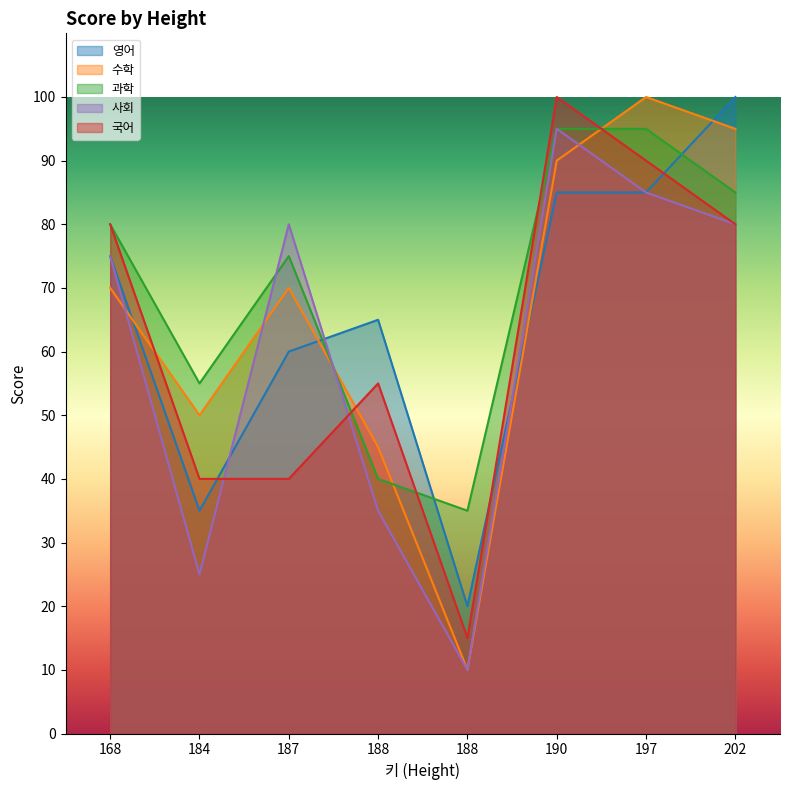

True or false: 영어 has more than 1 interior local peaks.

False